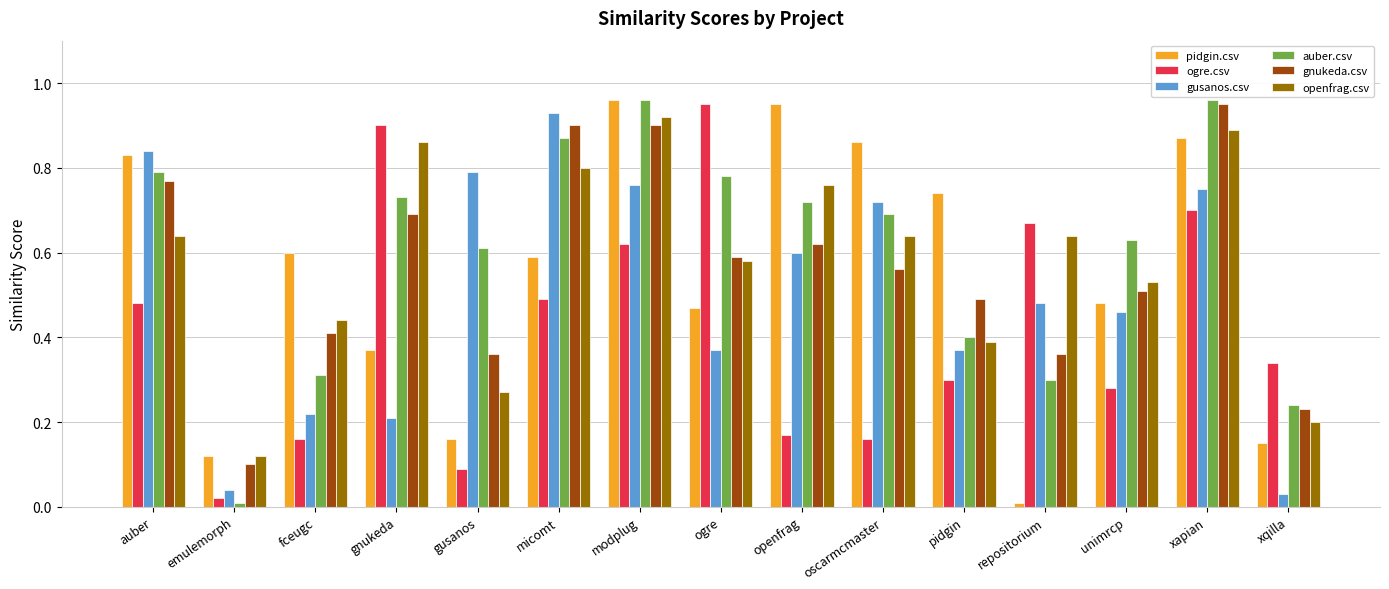

What is the sum of all gusanos.csv values?

7.6